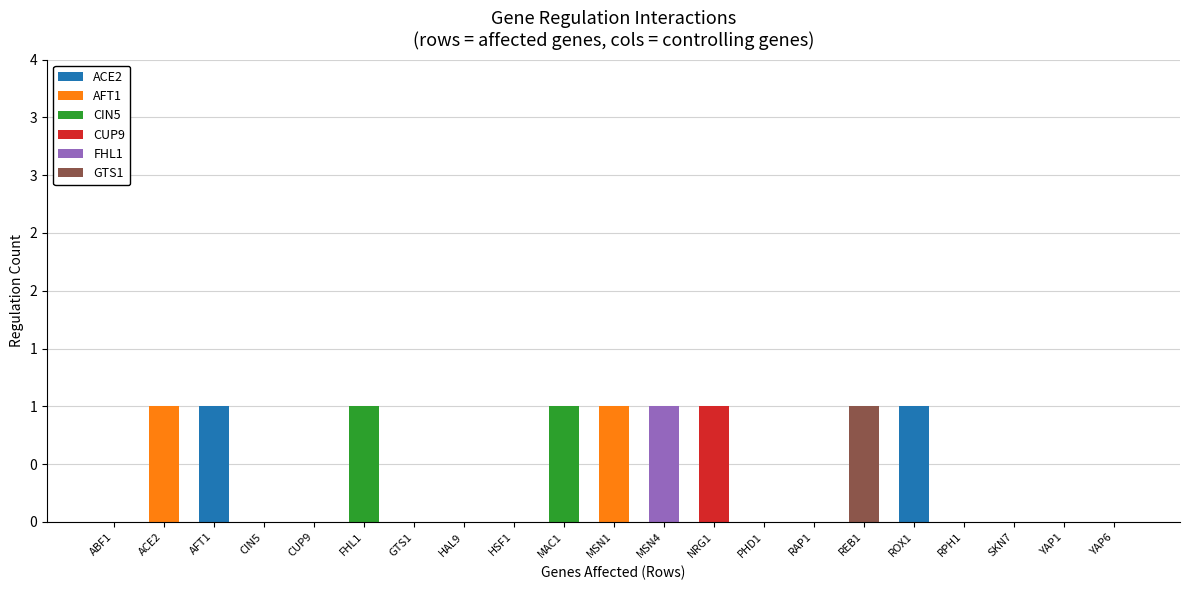

Does the chart contain stacked bars?

Yes